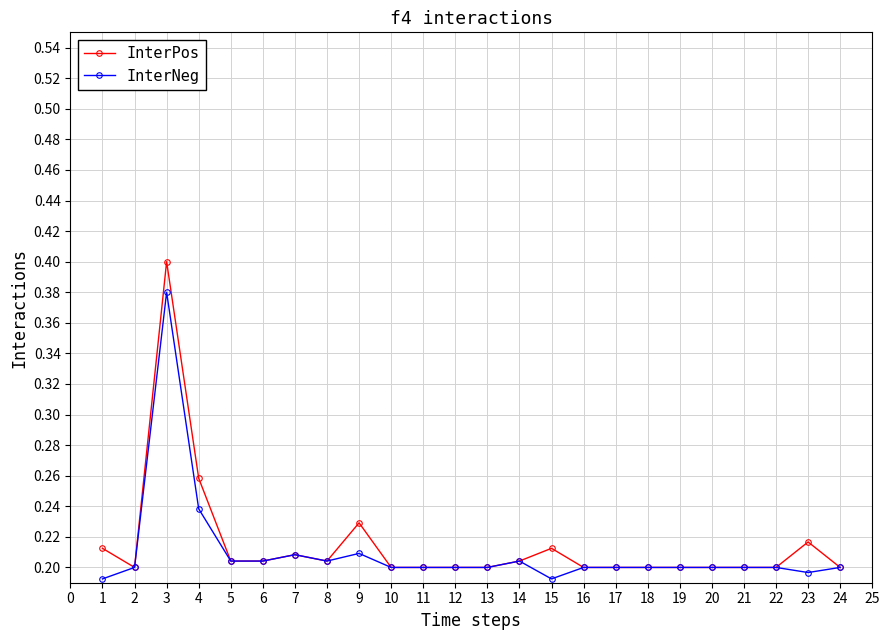

At 9, list the series in order from largest to smallest.

InterPos, InterNeg